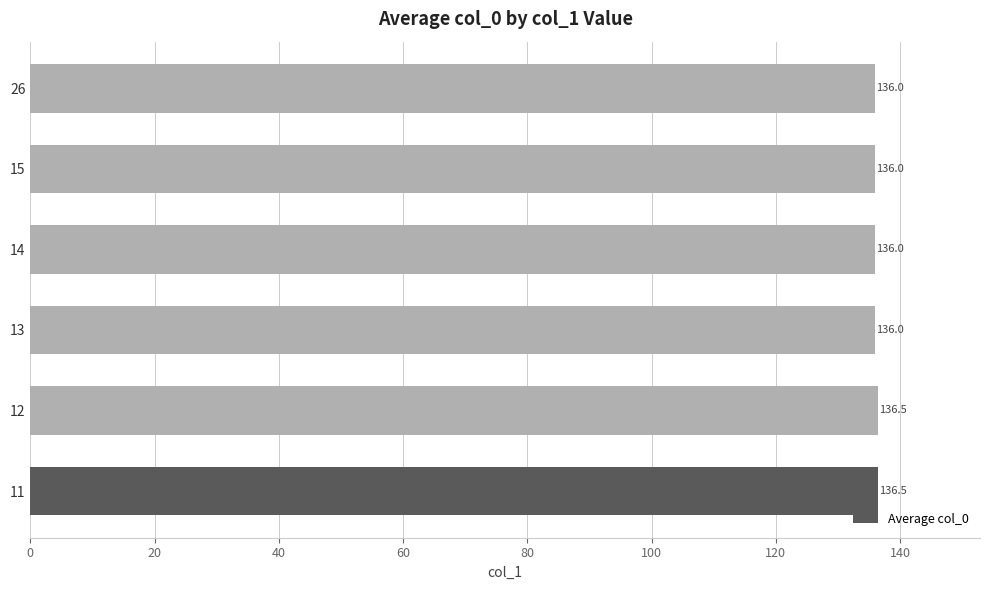

What is the sum of all values?

817.0